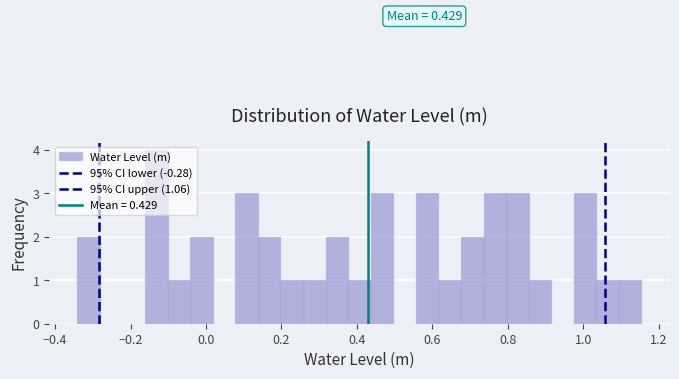

Read against the x-axis, roughly where is the centre of the tallest bar?

-0.14